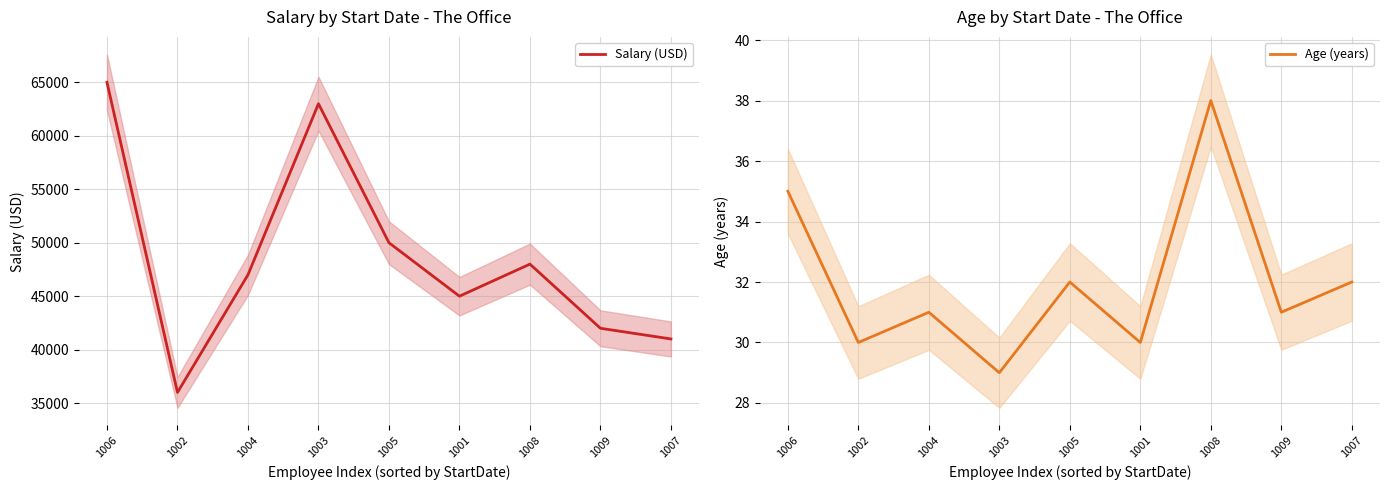

True or false: Salary (USD) has a value of 62911 at 1007.

False